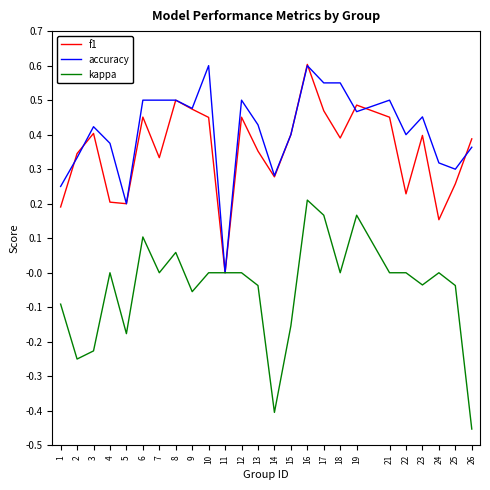

At 10, list the series in order from largest to smallest.

accuracy, f1, kappa